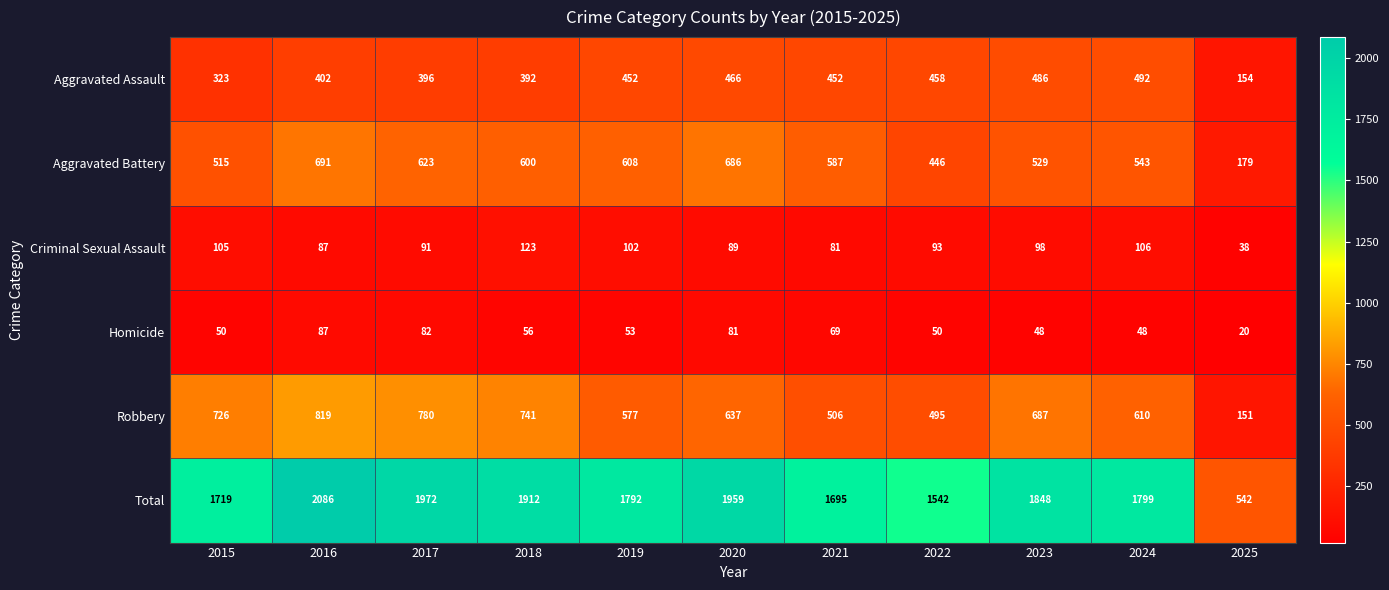

Where is Homicide nearest to the value 53?

2019